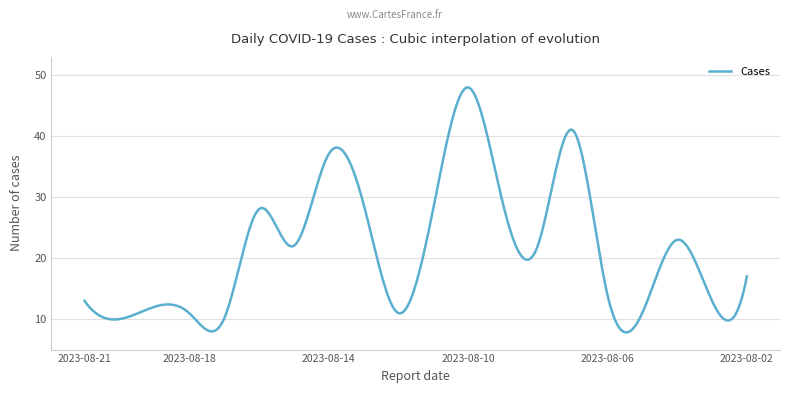

What is the difference between the maximum and minimum values?

40.2